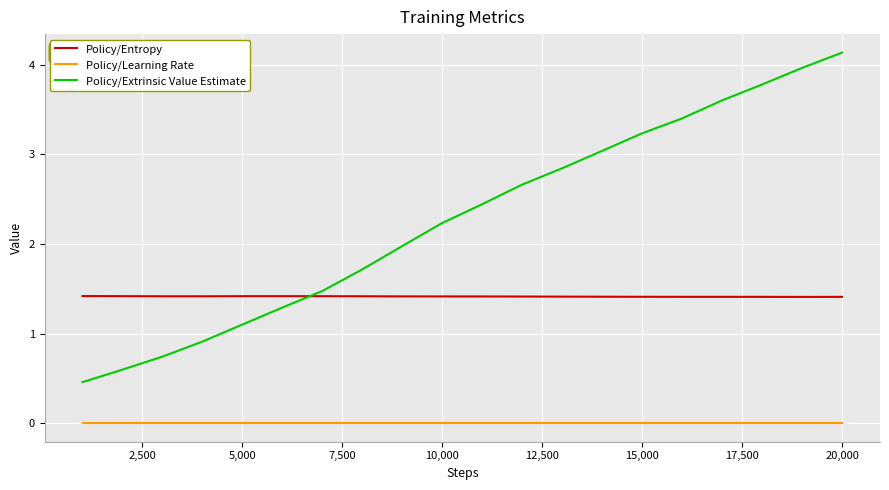

Which series has the largest range (max minus min)?

Policy/Extrinsic Value Estimate